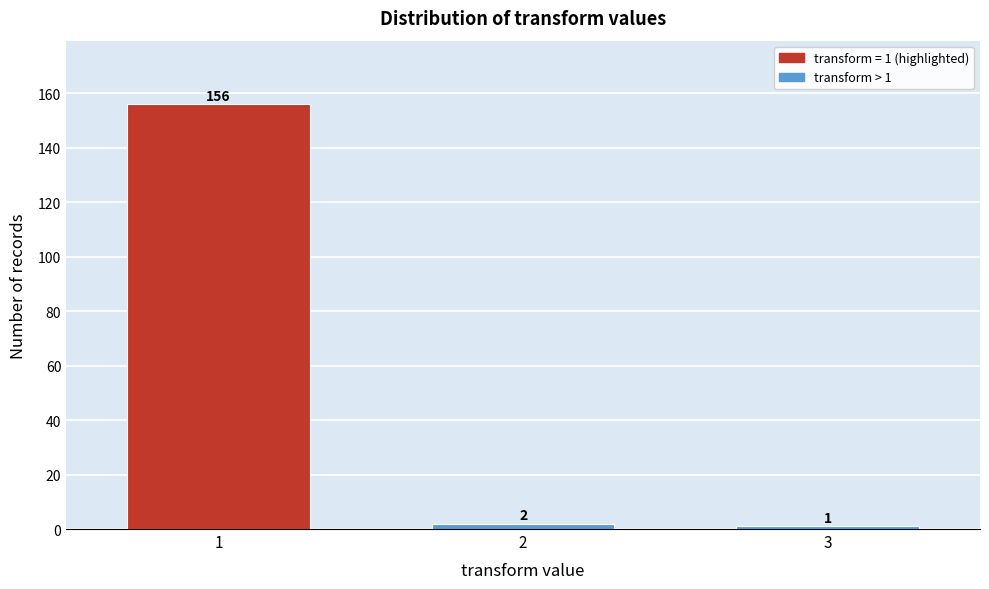

Reading left to right, extract all data points from this chart.

156	2	1